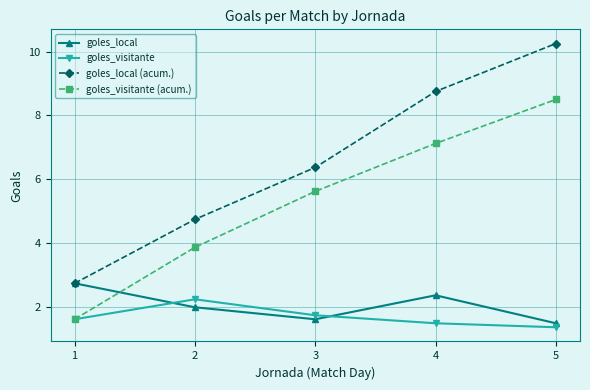

What is the average value of the goles_local (acum.) series?

6.6